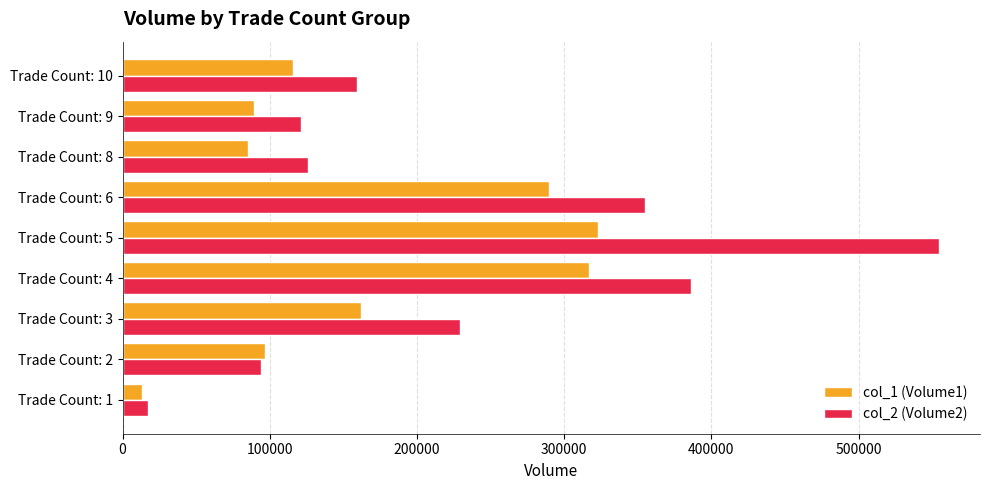

How many distinct data groups are displayed?

2